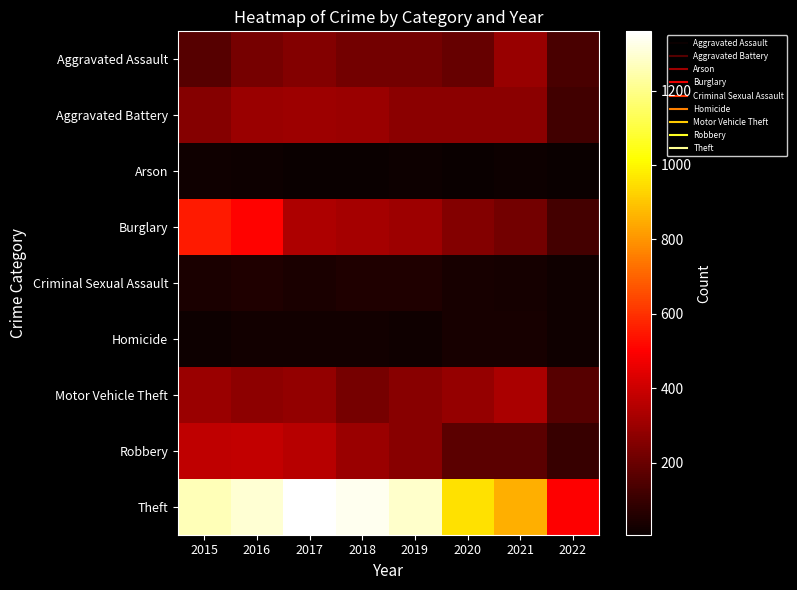

What is the greatest value displayed?

1359